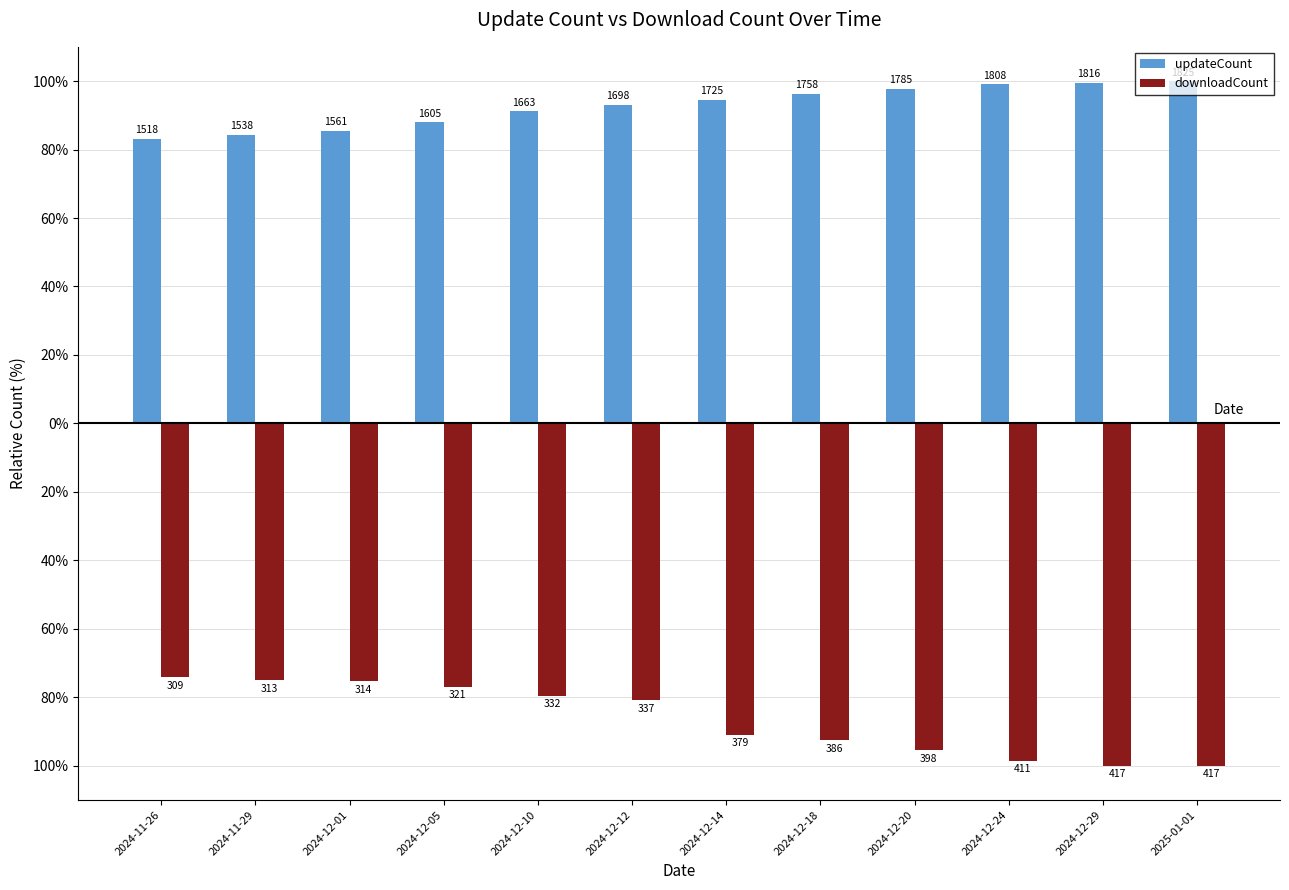

Does the chart contain any negative values?

Yes